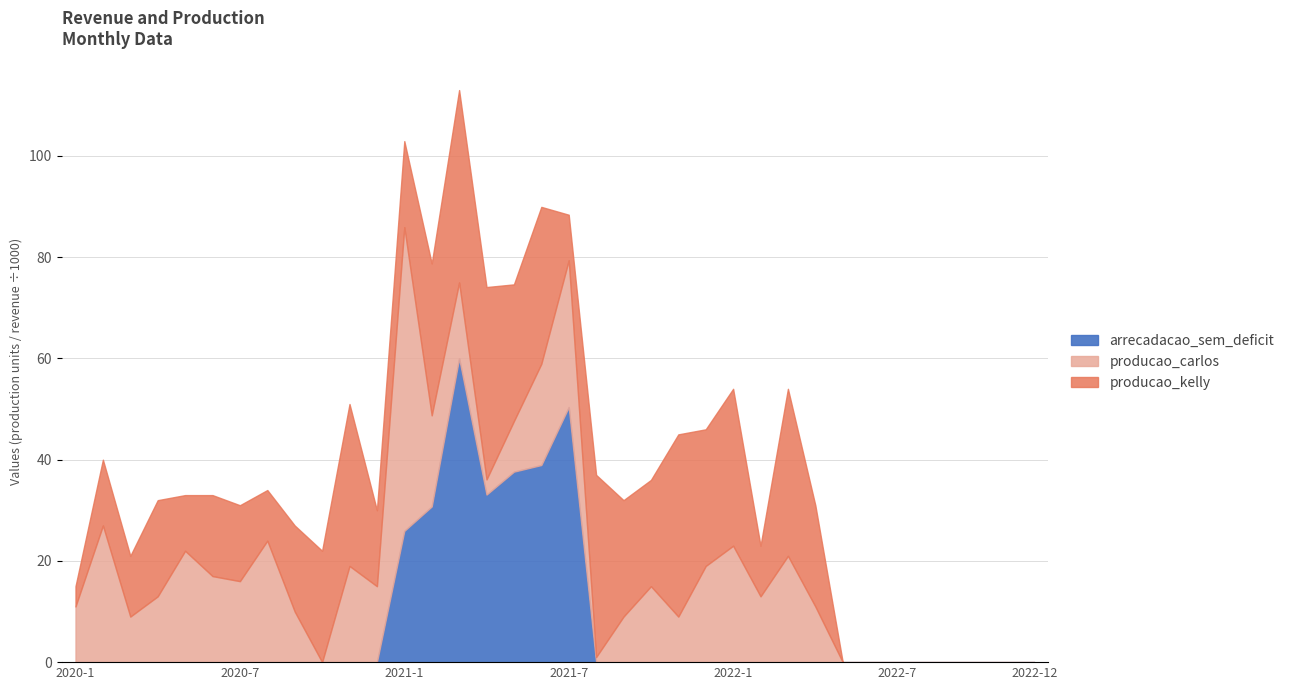

In arrecadacao_sem_deficit, how many points are higher than both neighbors (excluding endpoints)?

2